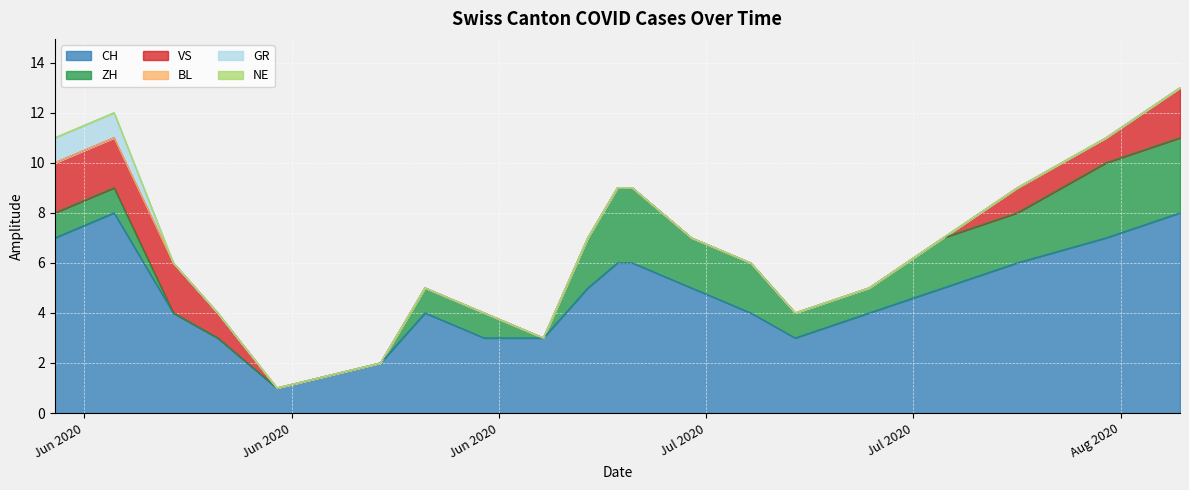

Which series has the largest range (max minus min)?

CH